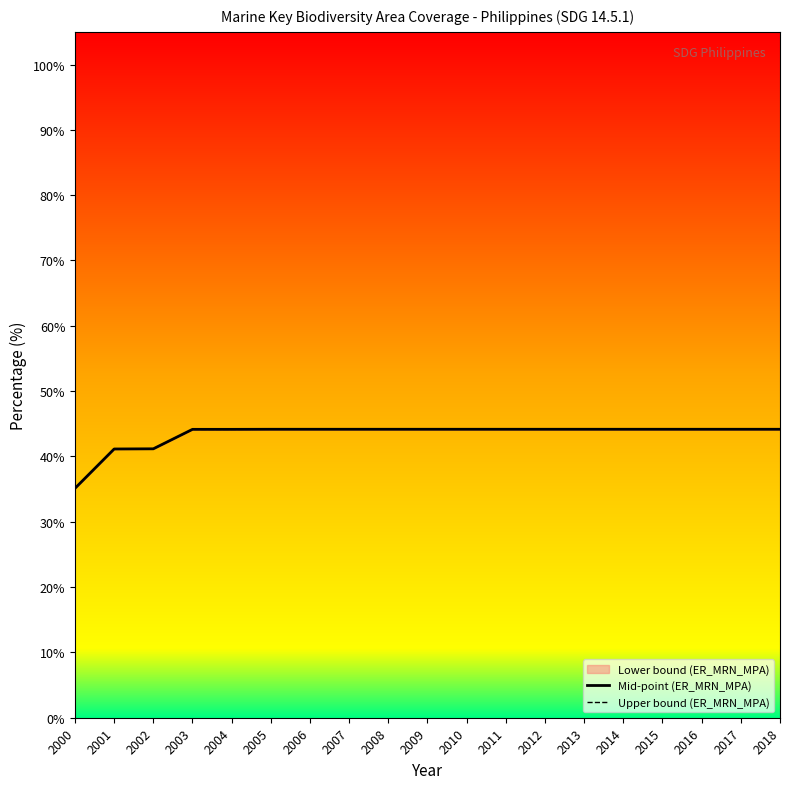

Between 2011 and 2010, which is larger?

2011